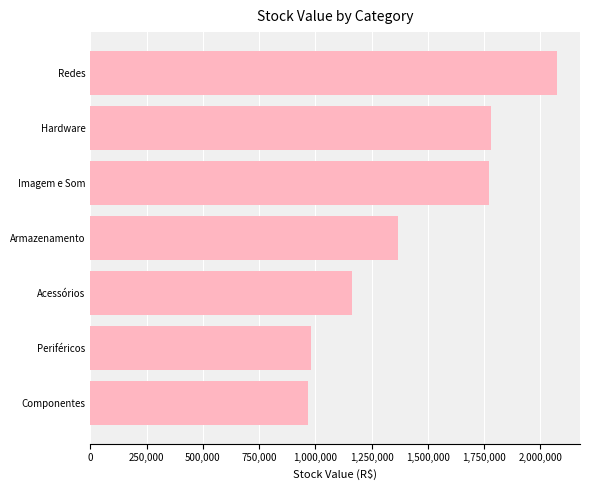

Are the bars grouped side by side (vs. stacked)?

No